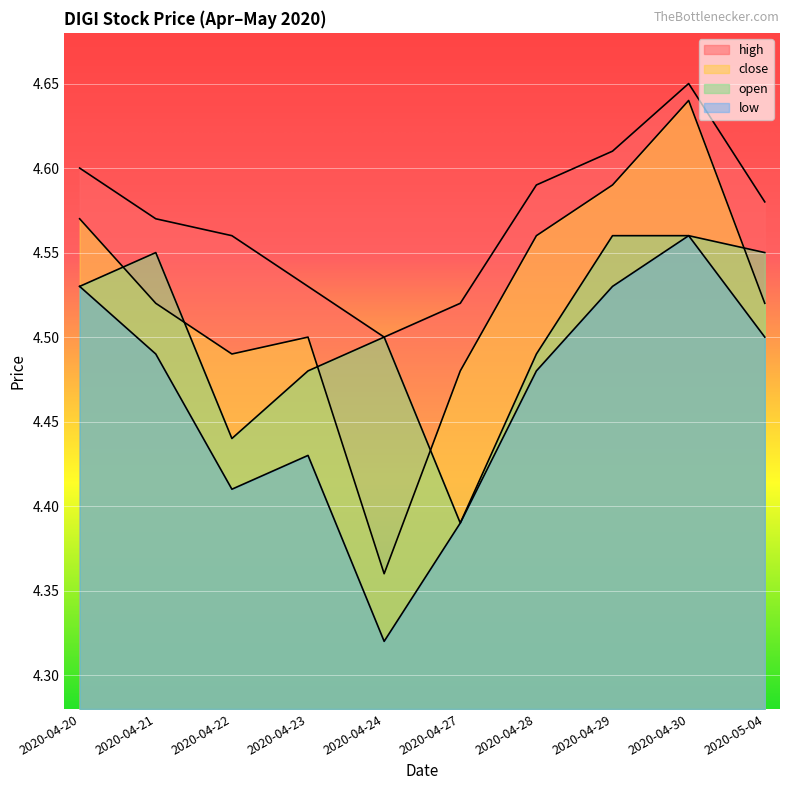

What is the sum of the low values at 2020-04-28 and 2020-04-30?

9.0